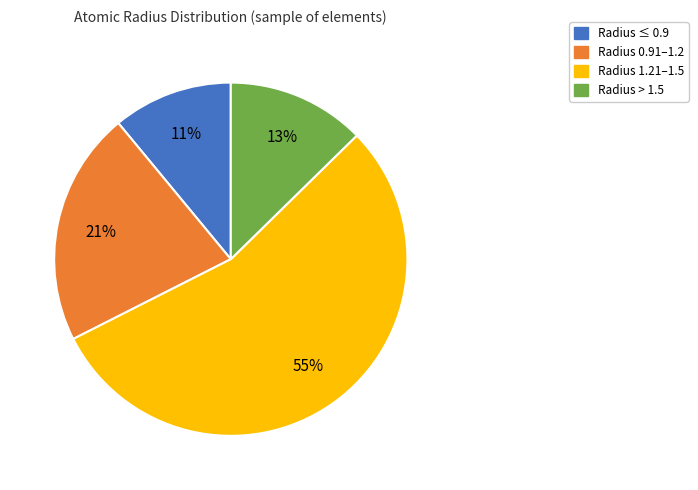

To the nearest percent, what is the average slice percentage?

25%